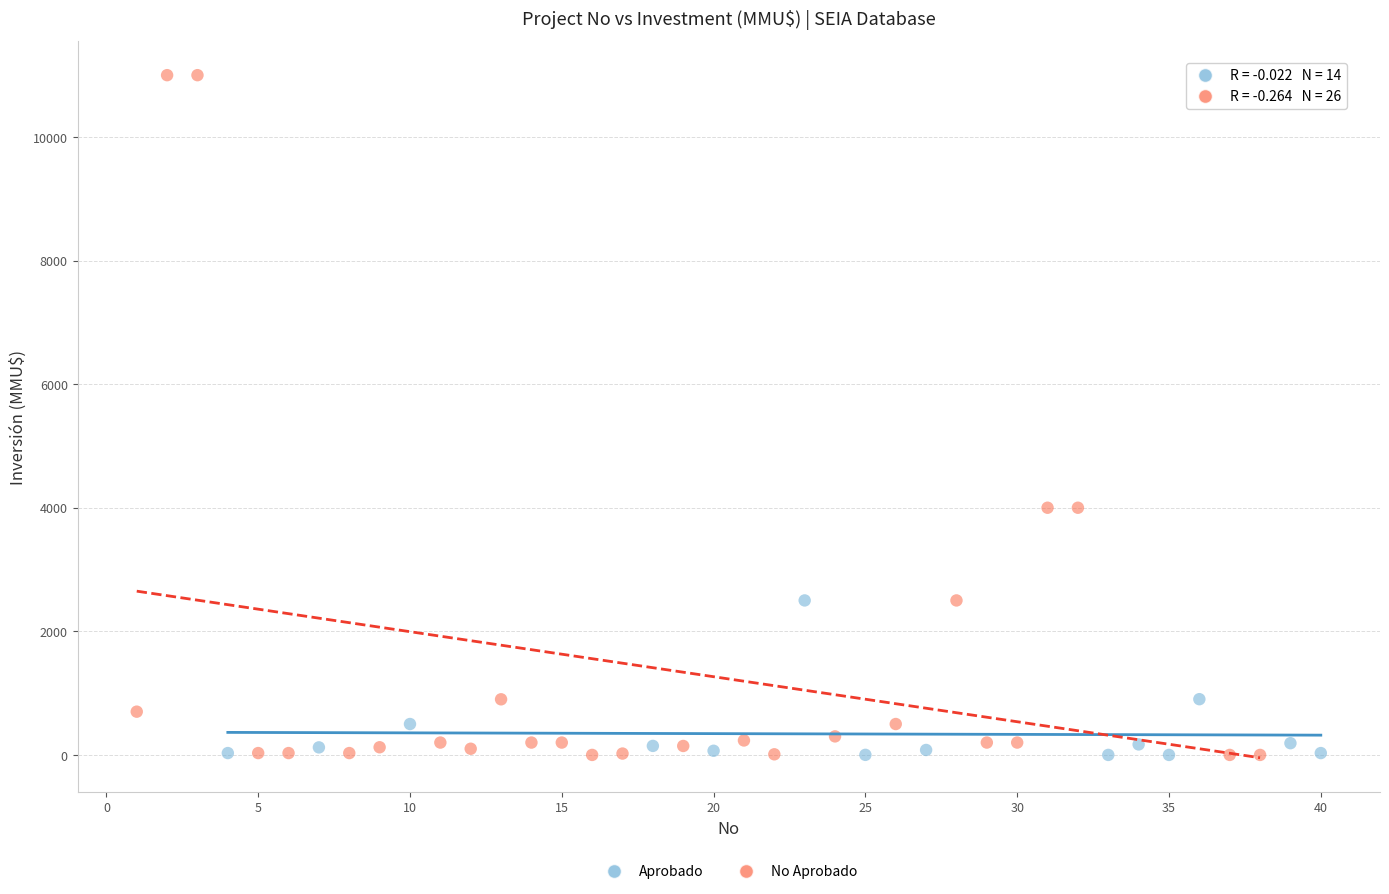

Which series reaches the maximum Y coordinate?

No Aprobado